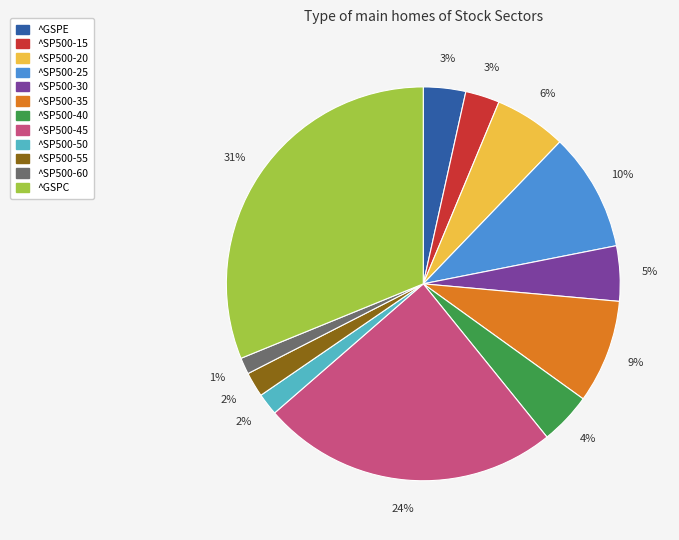

What percentage is the ^SP500-55 slice, to the nearest percent?

2%